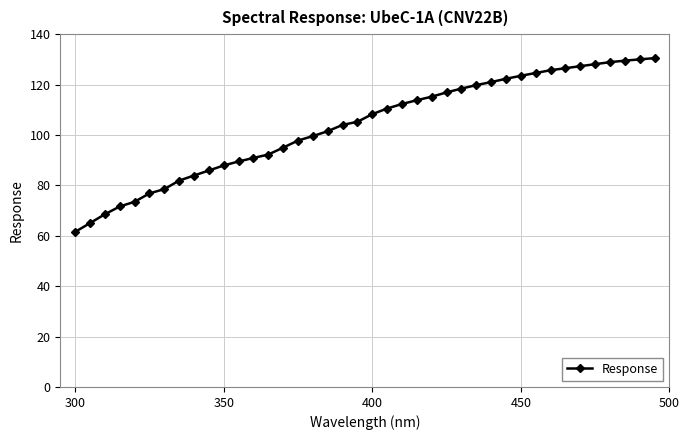

What is the sum of all values?

4143.9